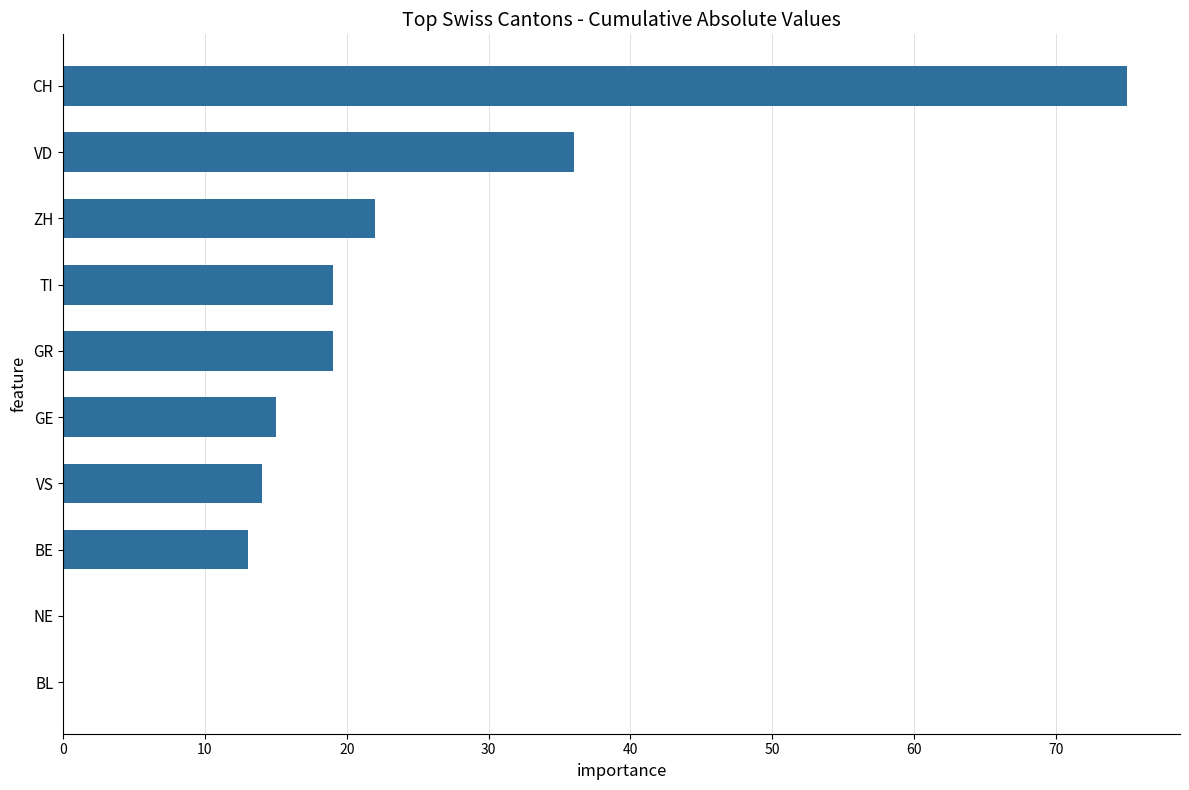

How many categories are shown in the chart?

10